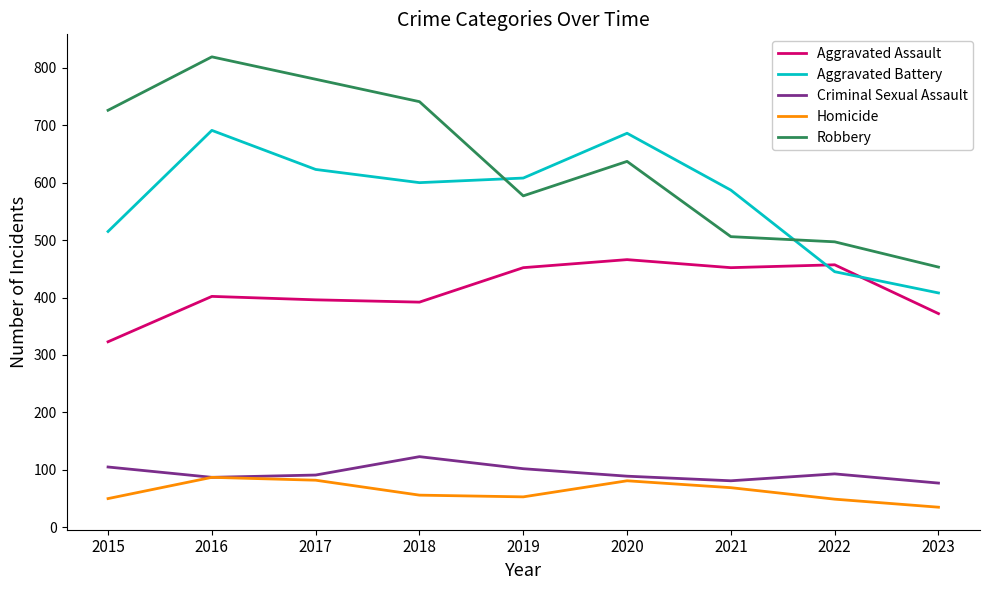

What is the sum of all Aggravated Battery values?

5163